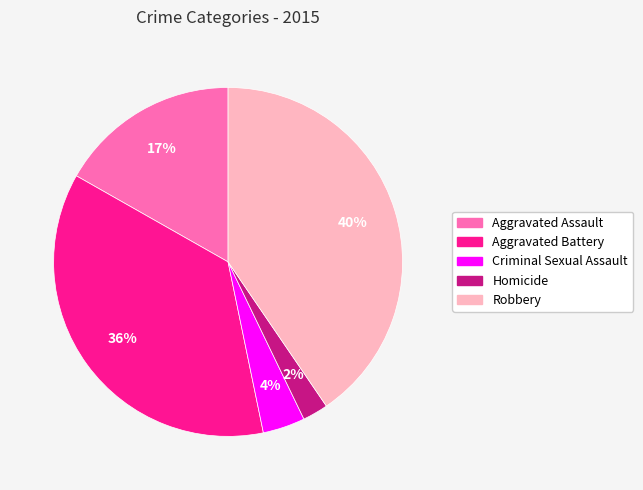

Between Homicide and Robbery, which is larger?

Robbery